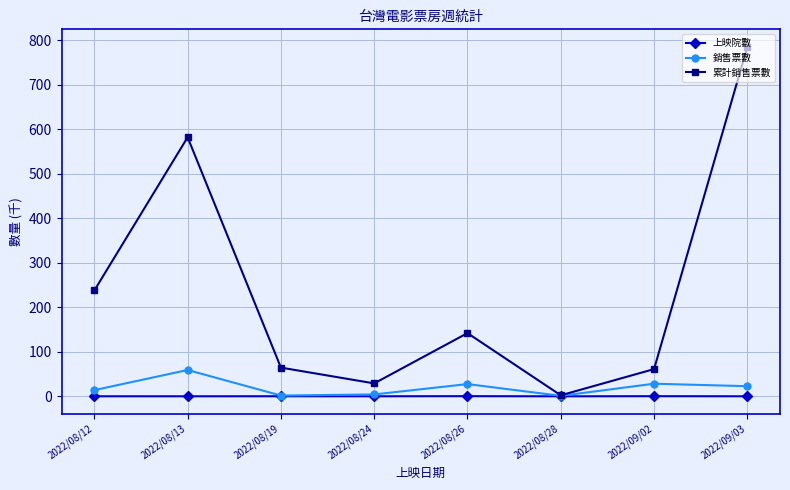

In 銷售票數, how many points are lower than both neighbors (excluding endpoints)?

2